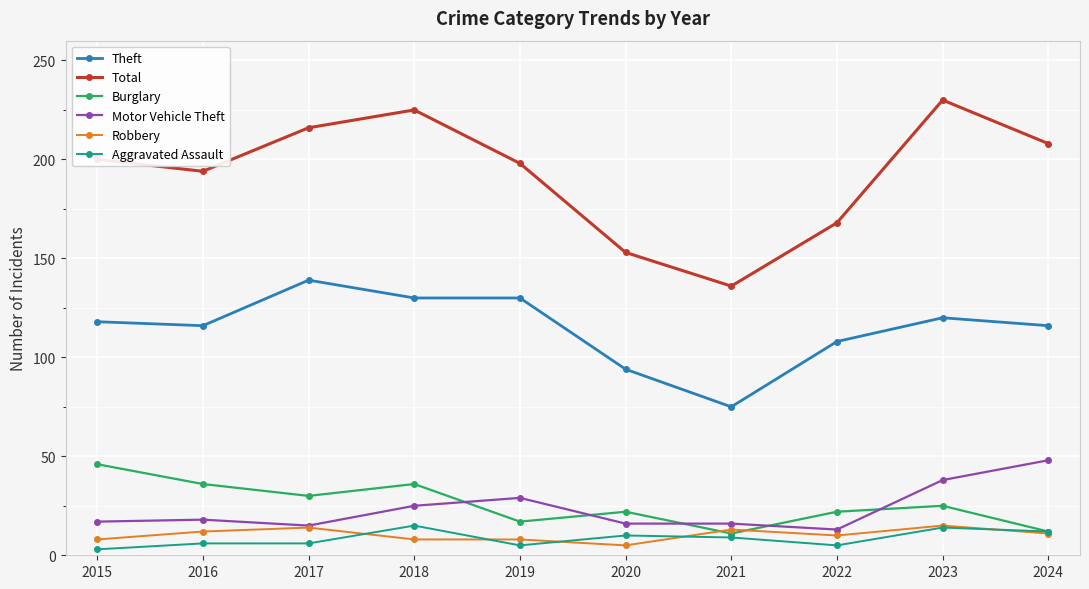

What is the greatest value displayed?

230